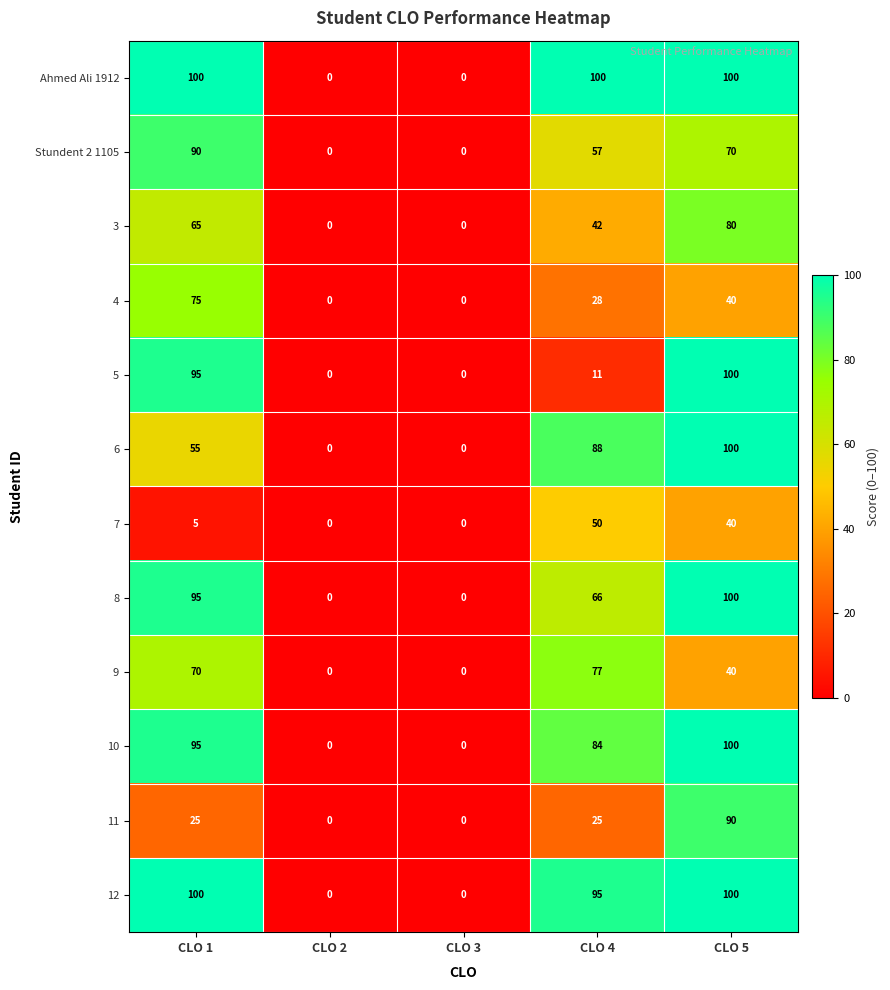

What is the maximum value shown in the chart?

100